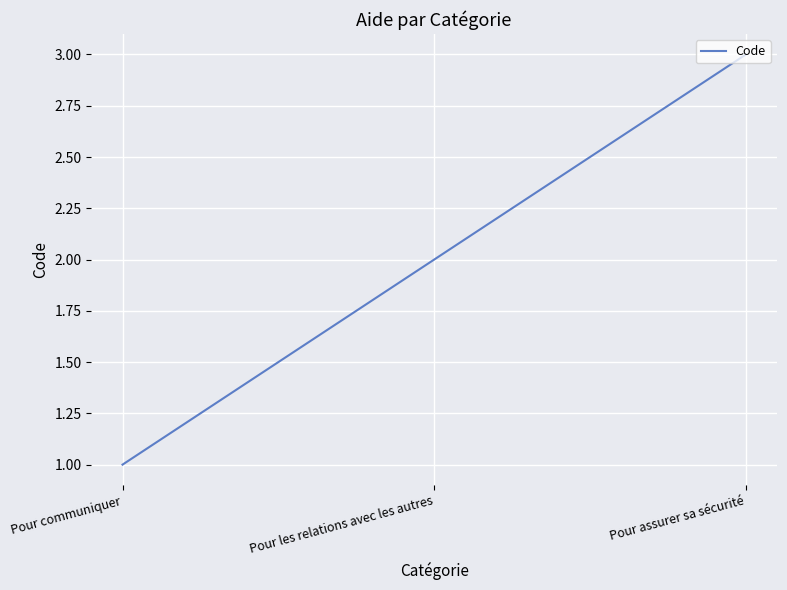

Which category has the lowest value across all series?

Pour communiquer